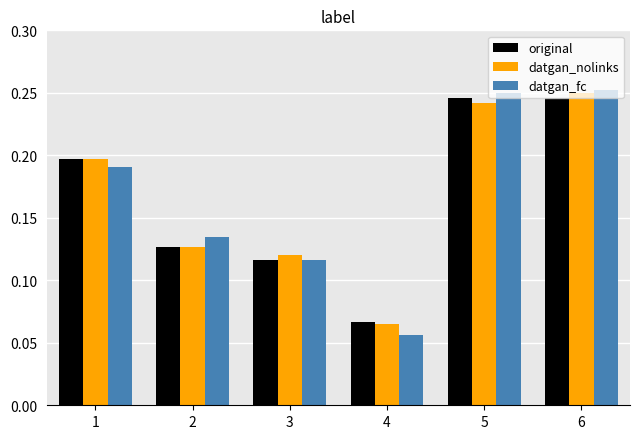

How many original values are between 0 and 1?

6